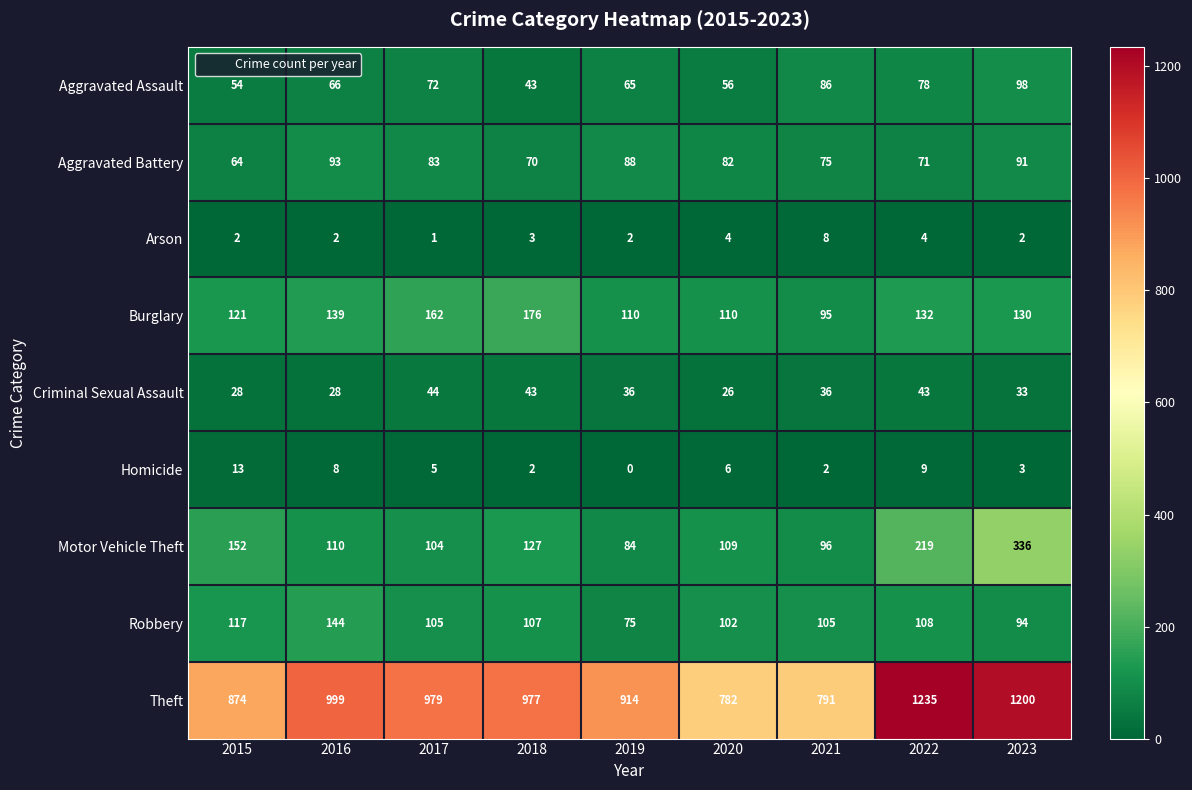

List the series in order of their peak value, highest first.

Theft, Motor Vehicle Theft, Burglary, Robbery, Aggravated Assault, Aggravated Battery, Criminal Sexual Assault, Homicide, Arson